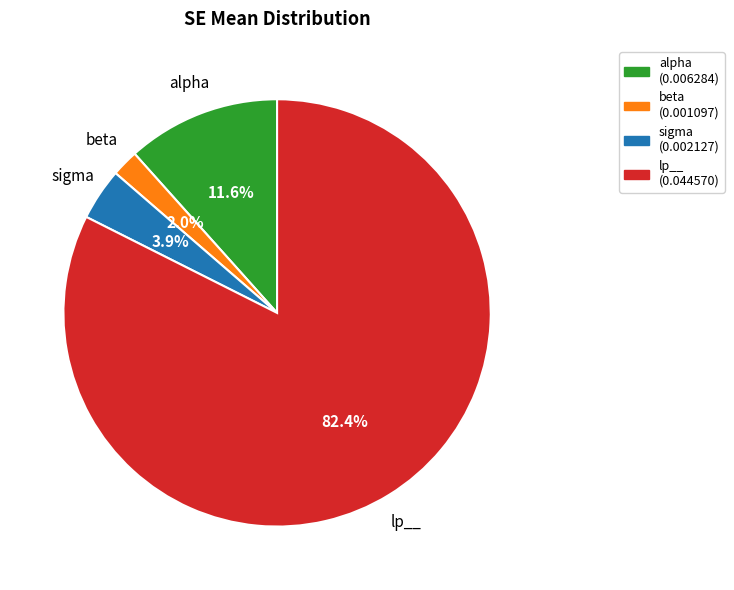

Which slice represents more than half of the pie?

lp__